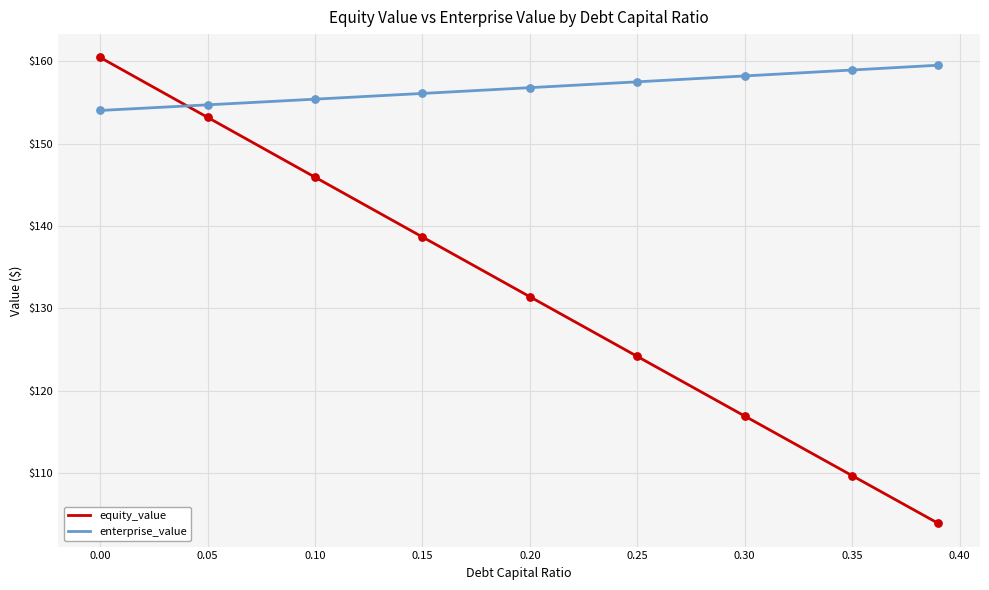

Which series has the largest total across all categories?

enterprise_value